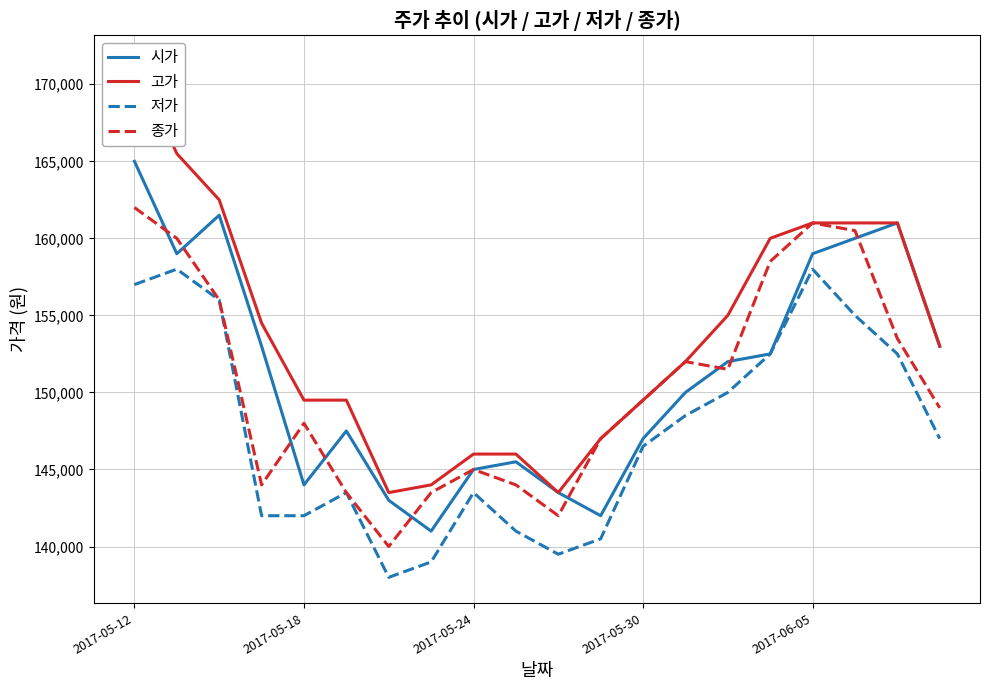

What is the highest value of the 저가 series?

158000